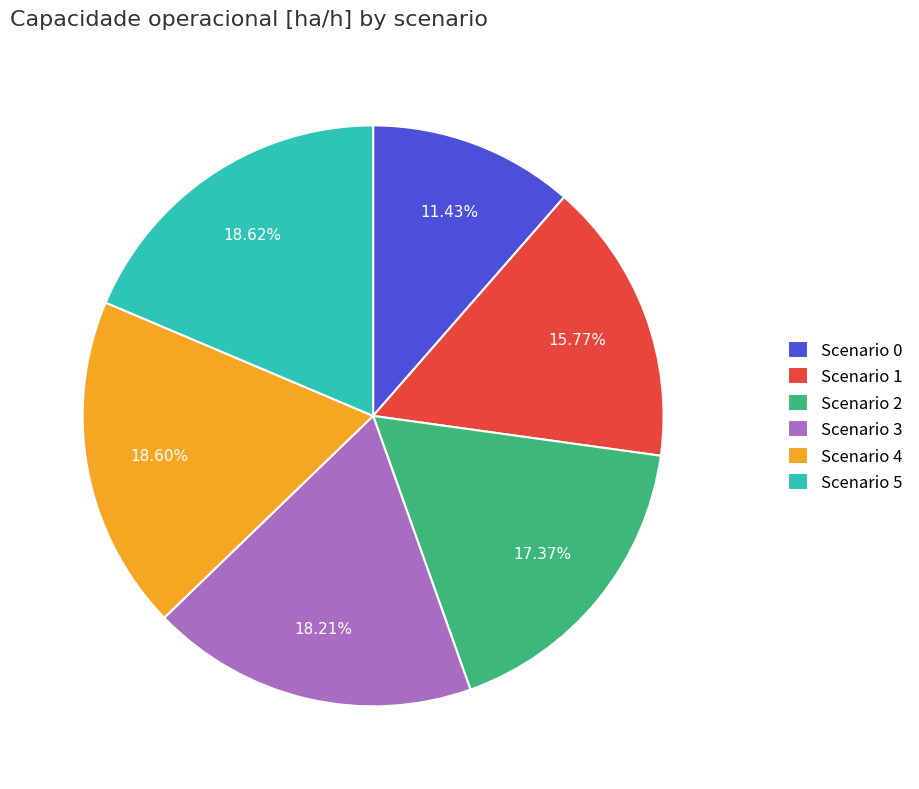

To the nearest percent, what is the difference between the largest and smallest slice percentages?

7%